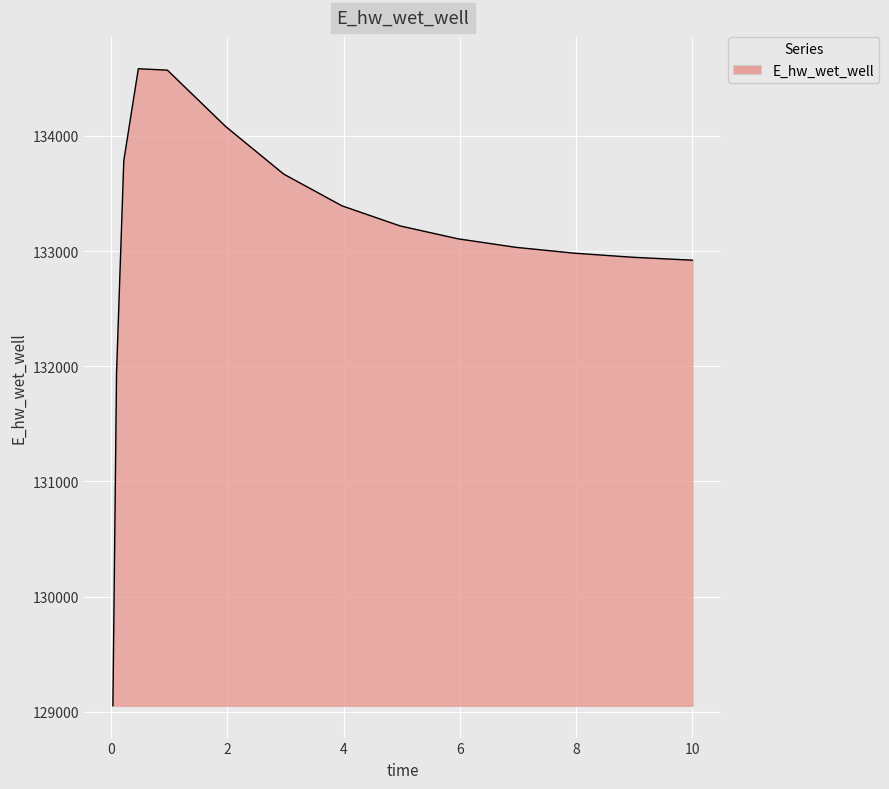

What is the greatest value displayed?

134582.0